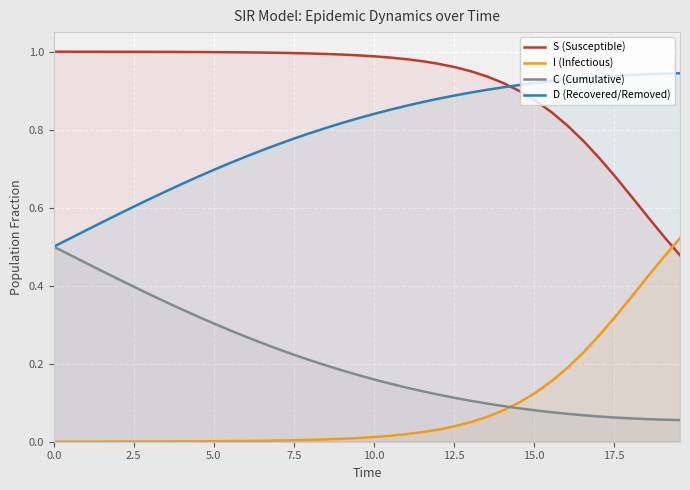

What is the difference between the second highest and minimum values in the S (Susceptible) series?

0.5